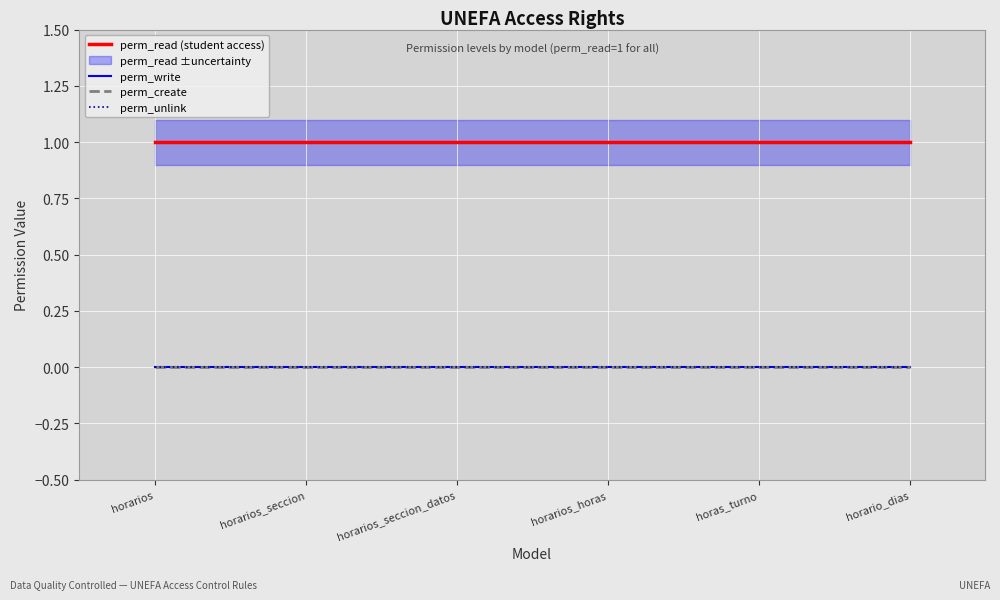

Is this an area chart (filled region under the line)?

No